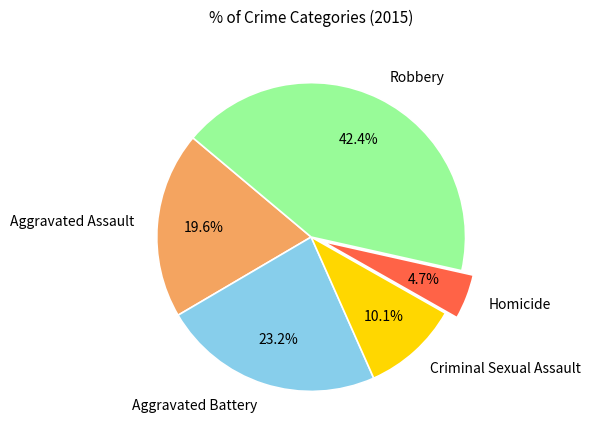

Combined, do Robbery and Homicide account for over 50%?

No